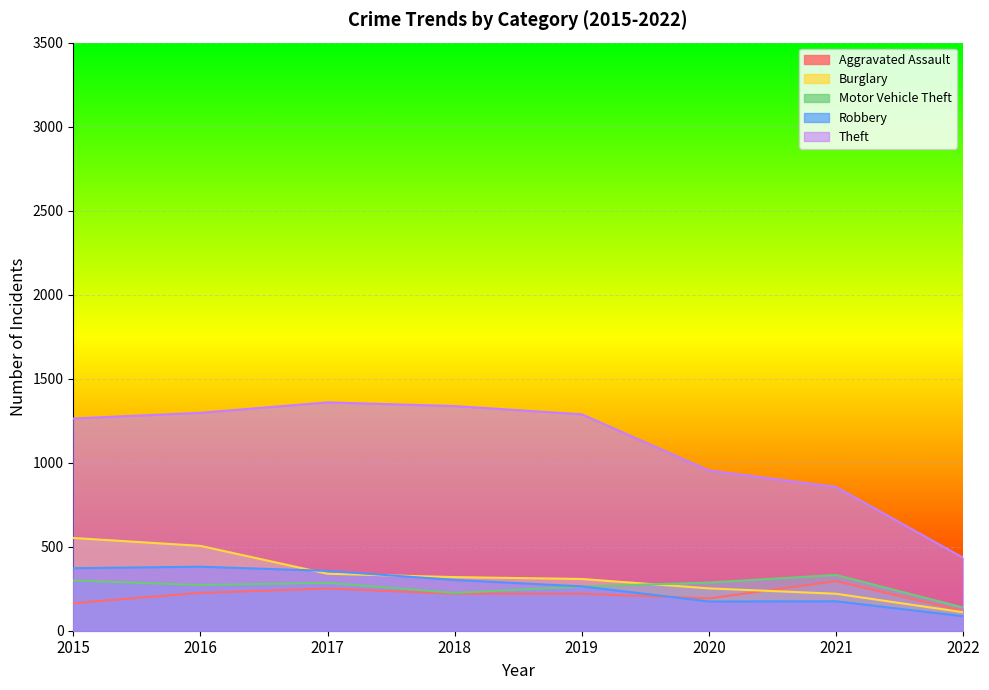

True or false: Theft and Burglary cross at least once.

False